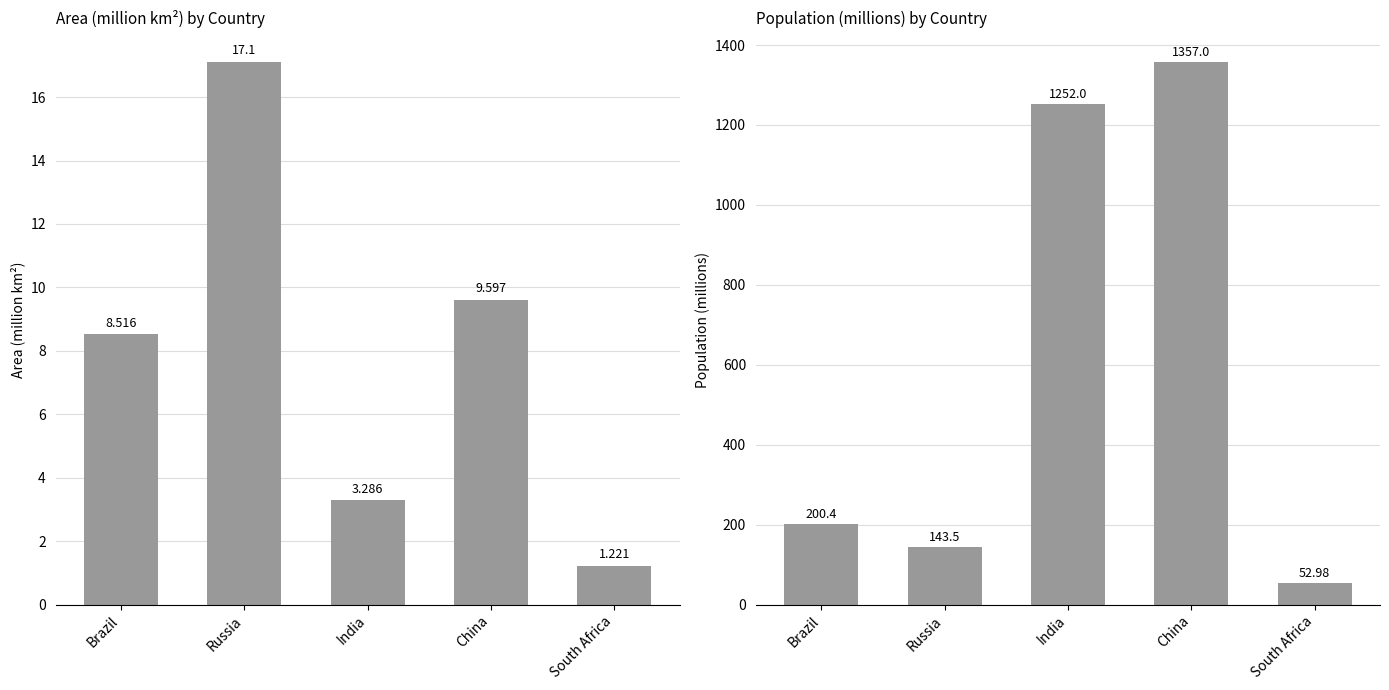

What is the smallest value displayed?

1.2